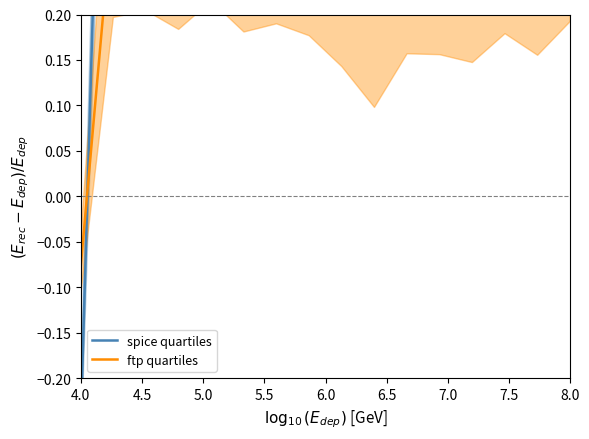

At which label is spice quartiles closest to 0?

4.0